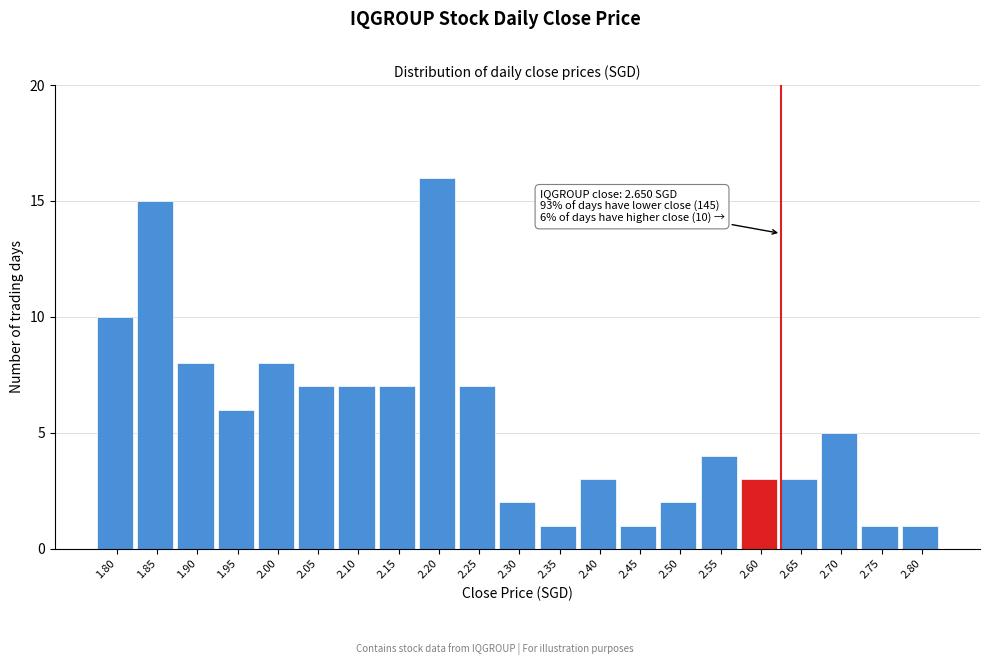

Reading right to left, what are all the values shown in this chart?

1	1	5	3	3	4	2	1	3	1	2	7	16	7	7	7	8	6	8	15	10